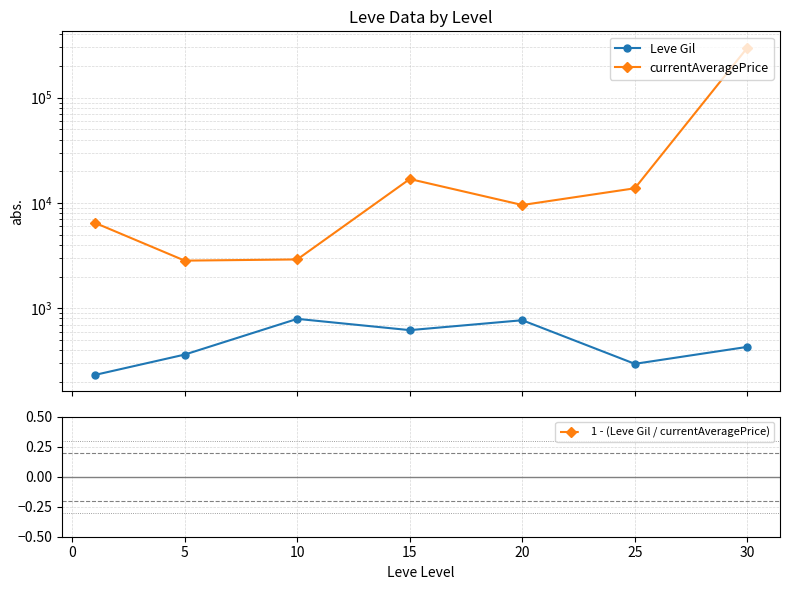

True or false: 1 - (Leve Gil / currentAveragePrice) and currentAveragePrice cross at least once.

False